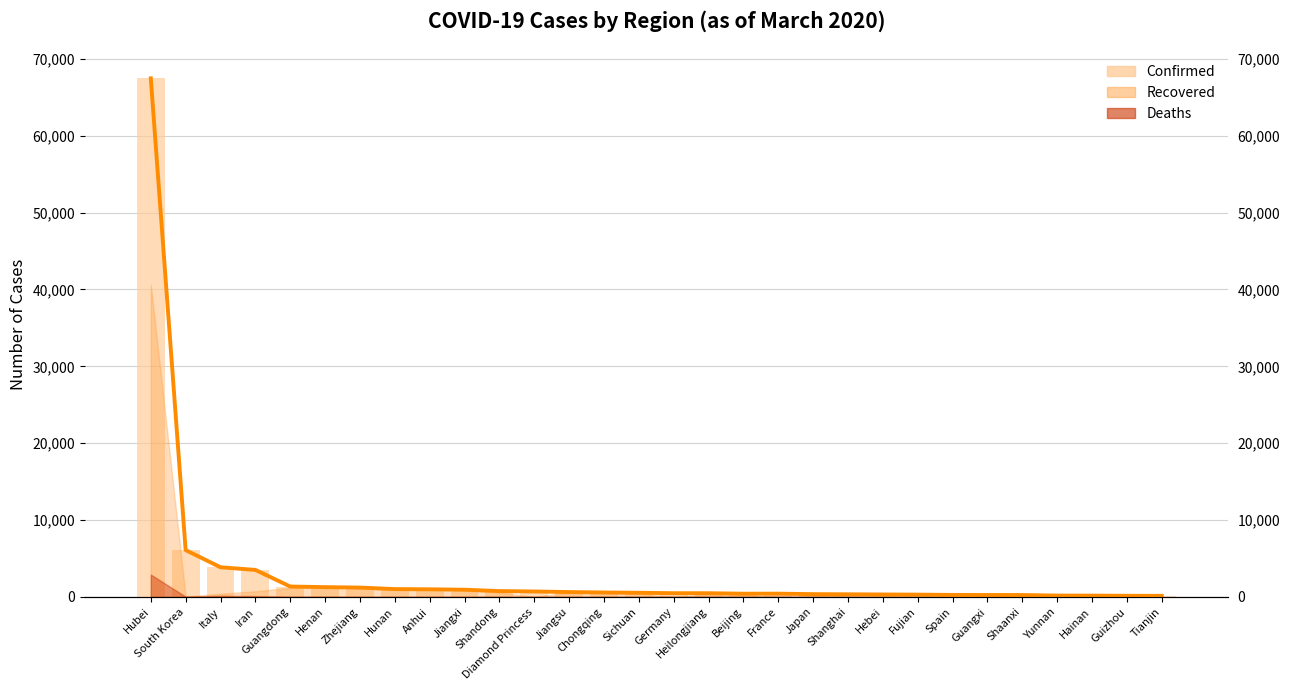

What is the minimum value shown in the chart?

136